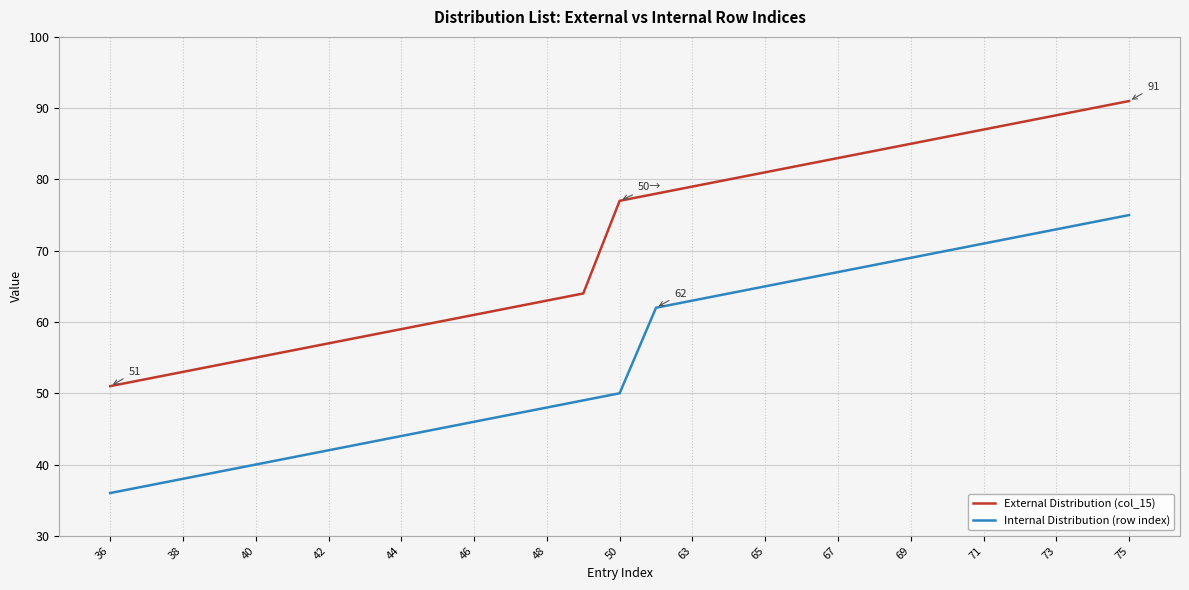

True or false: Internal Distribution (row index) and External Distribution (col_15) cross at least once.

False